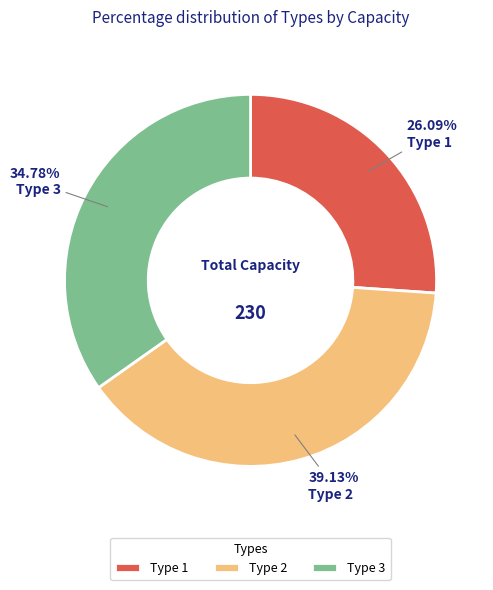

Is there any slice that represents more than half of the pie?

No